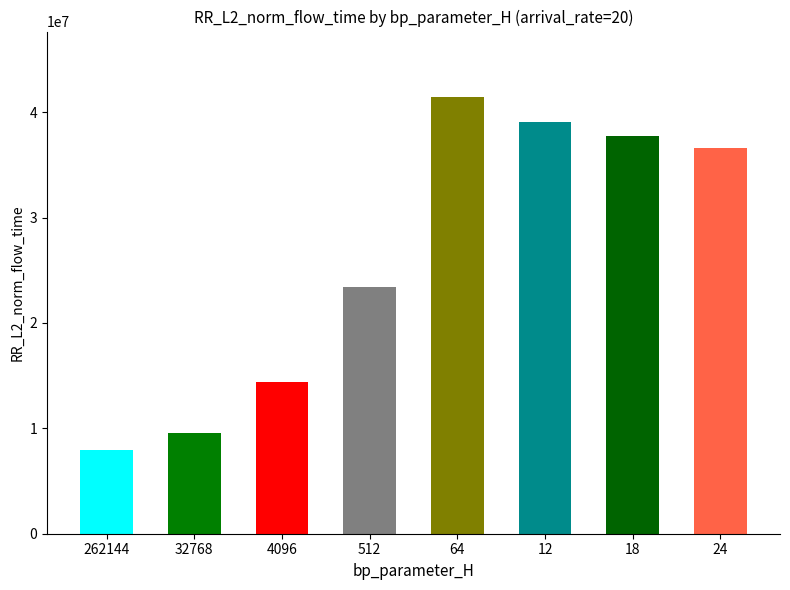

Reading left to right, transcribe all the data shown in this chart.

262144=7947190.4	32768=9589621.4	4096=14413509.0	512=23361826.9	64=41428886.0	12=39024125.2	18=37730584.1	24=36590857.9